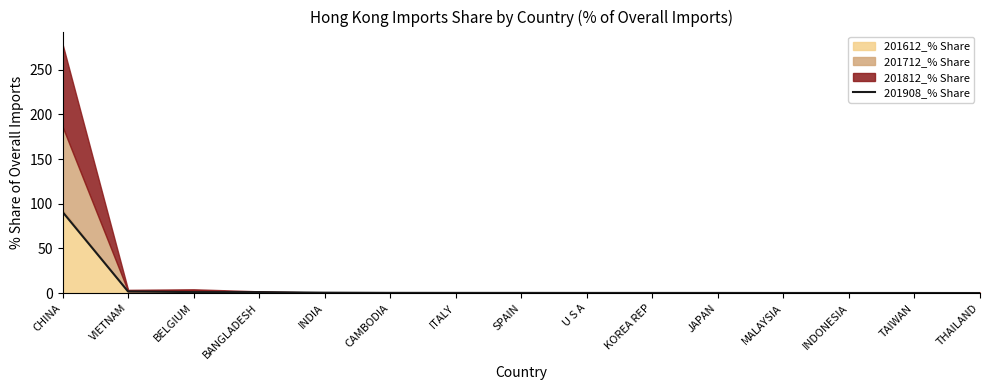

What is the sum of the values at MALAYSIA and VIETNAM?

2.2